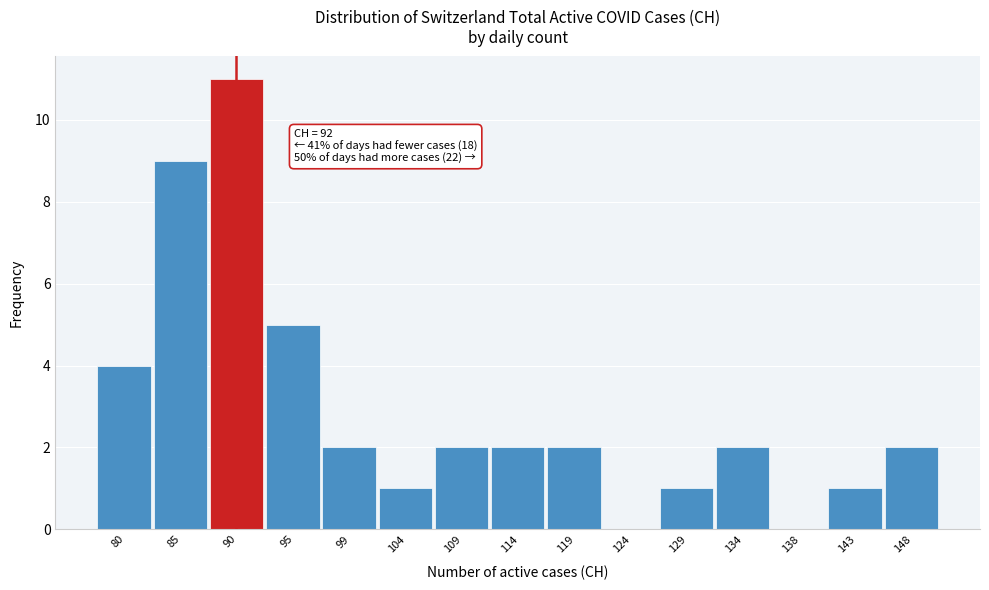

Reading left to right, list all the values displayed in this chart.

80=4	85=9	90=11	95=5	99=2	104=1	109=2	114=2	119=2	124=0	129=1	134=2	138=0	143=1	148=2